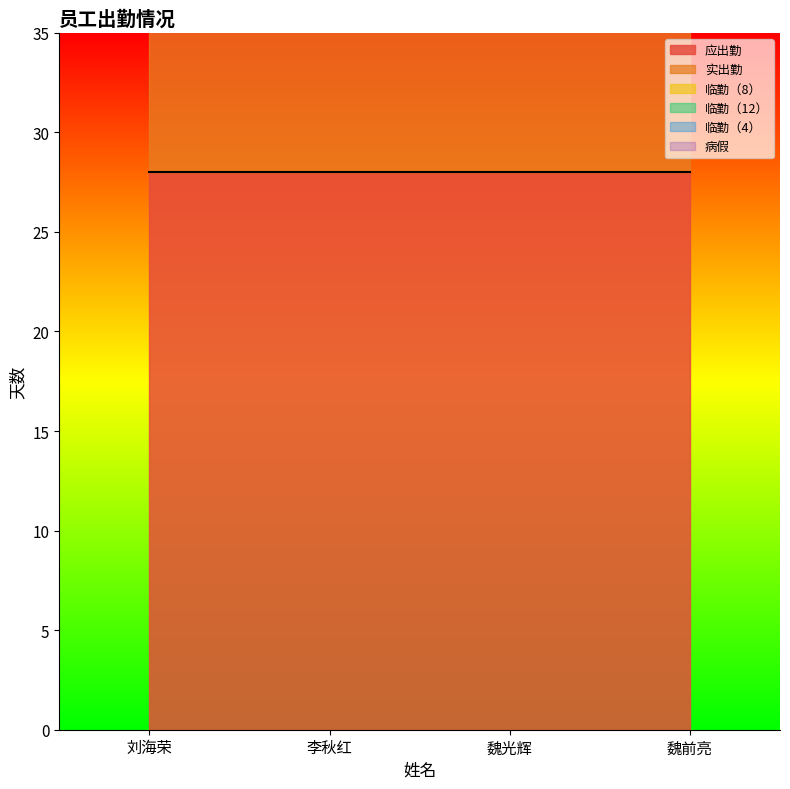

Which series has the largest range (max minus min)?

应出勤